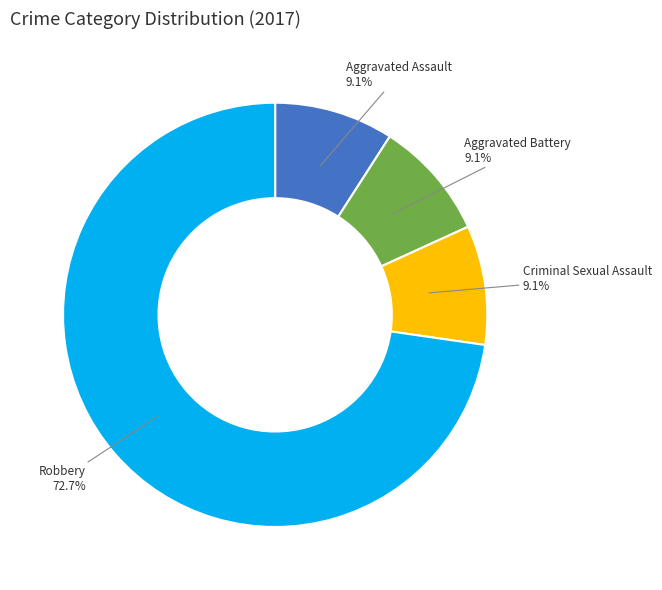

What percentage is the Aggravated Assault slice, to the nearest percent?

9%